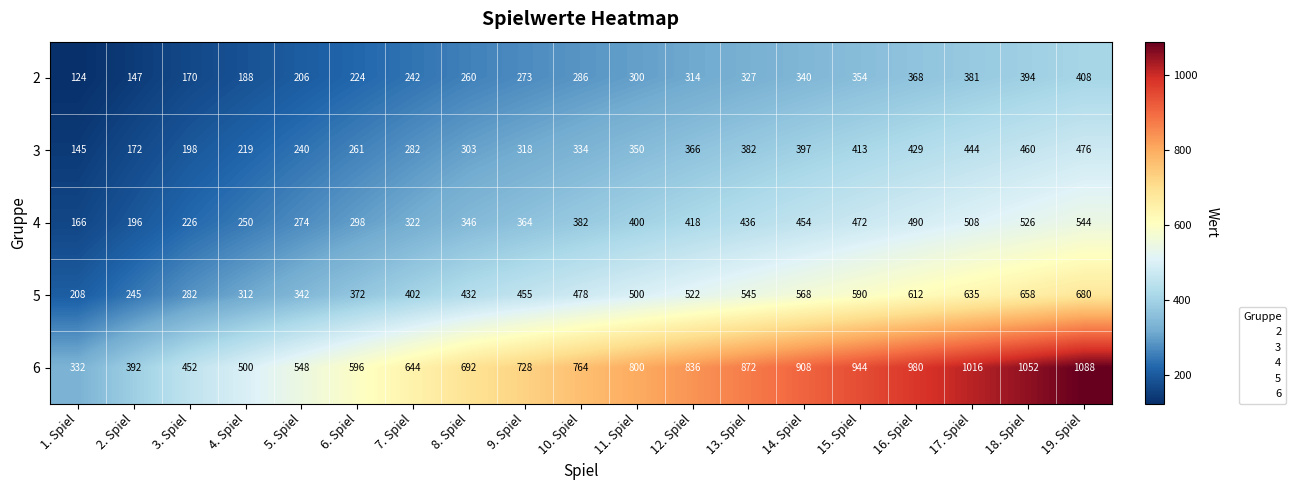

Rank the series at 3. Spiel from highest to lowest value.

6, 5, 4, 3, 2